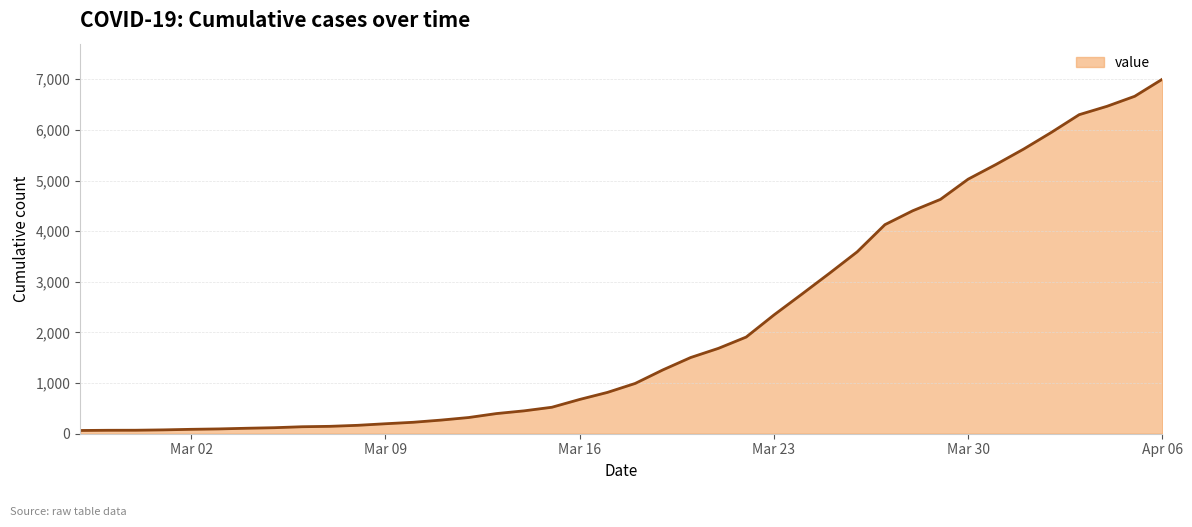

What is the difference between the maximum and minimum values?

6939